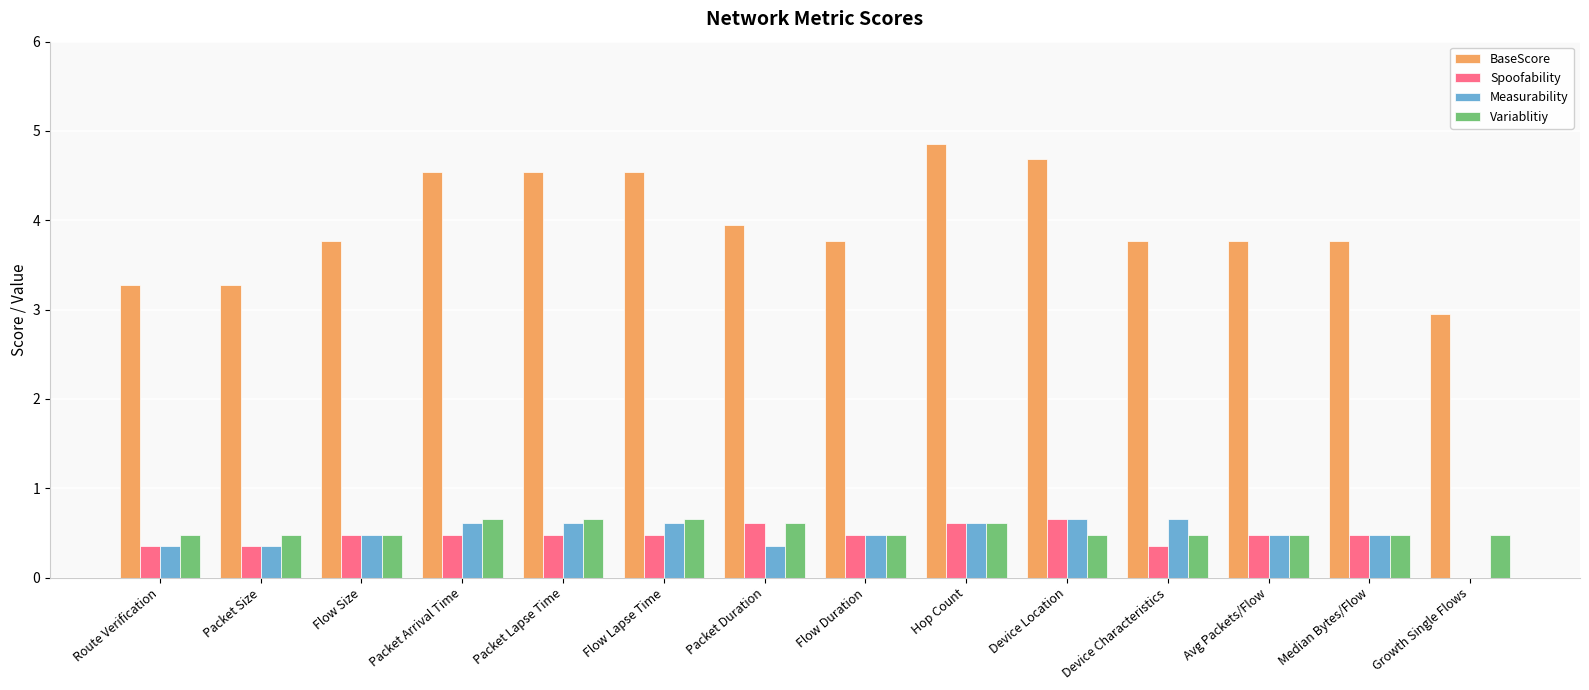

How many groups of bars are there?

14